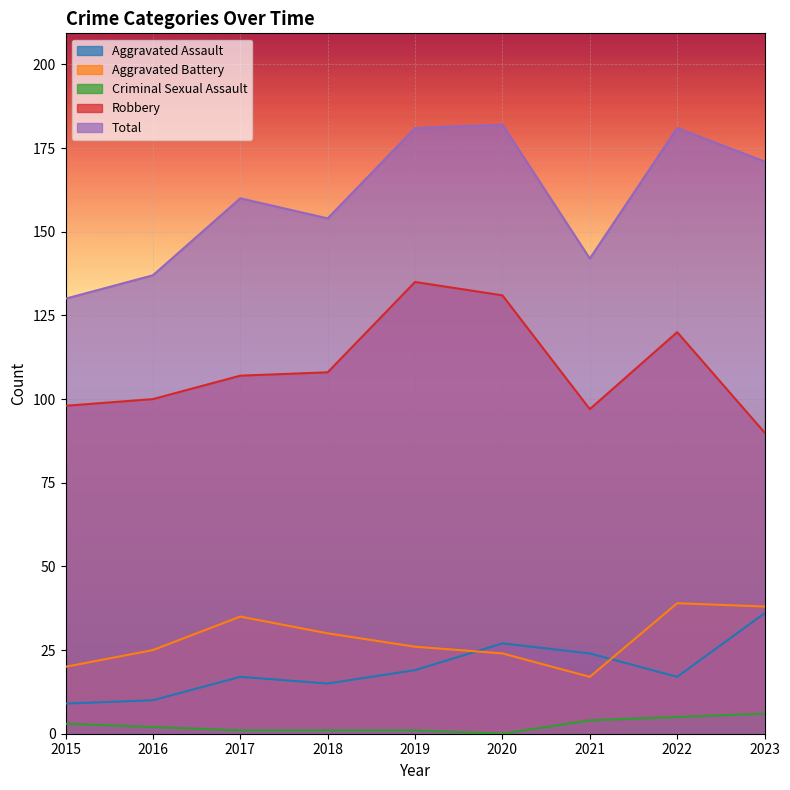

Count the number of categories in the chart.

9